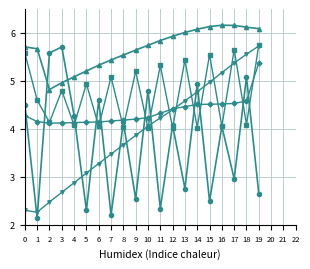

What is the spread (max minus min) of values at 1?

3.5